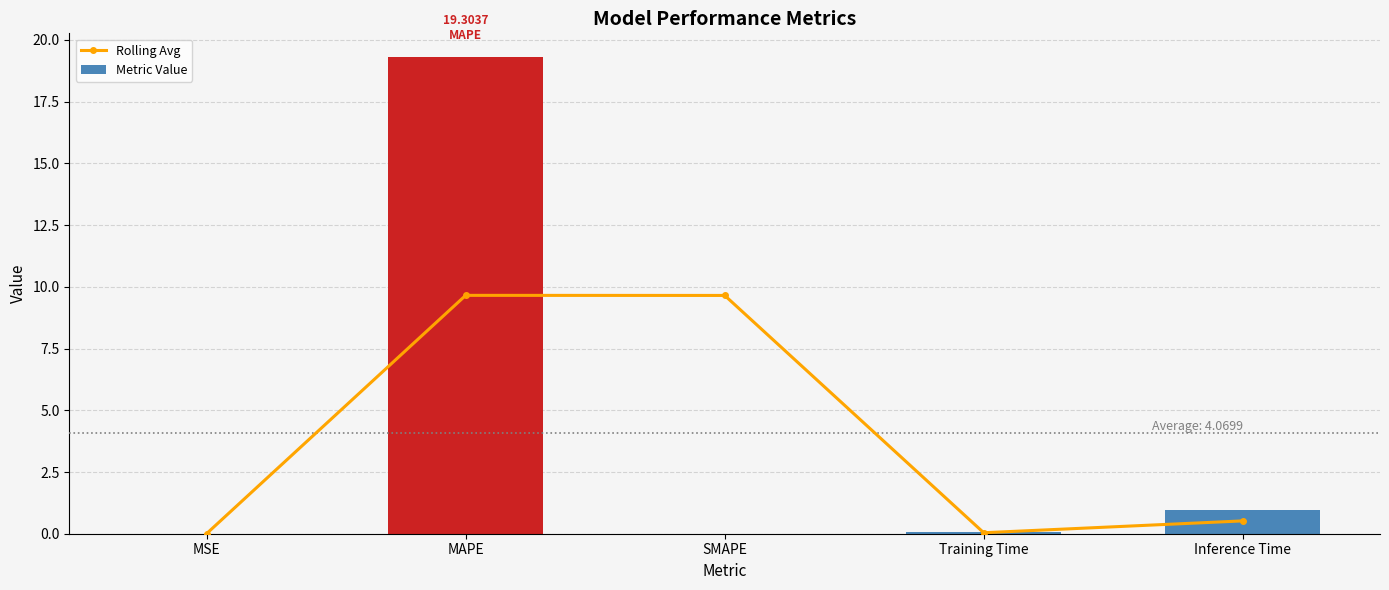

Which series has the largest range (max minus min)?

Metric Value